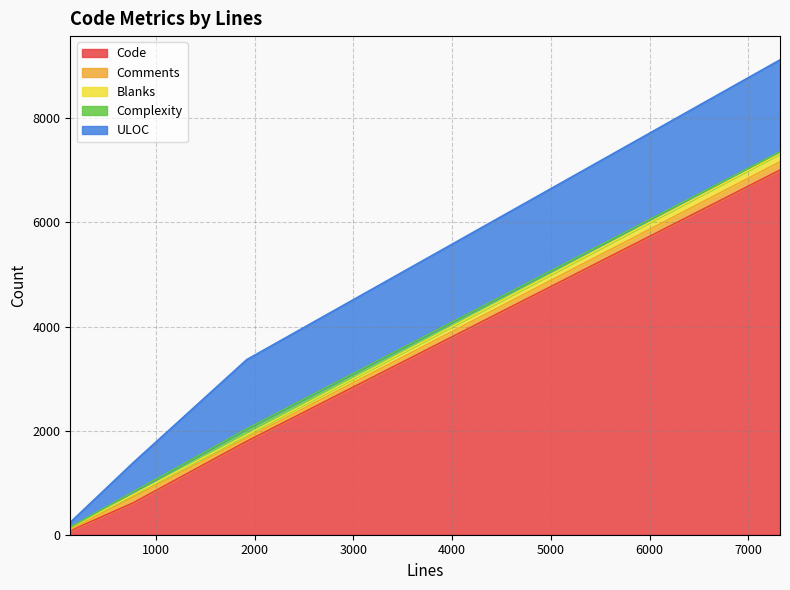

Count the number of data series in this chart.

5